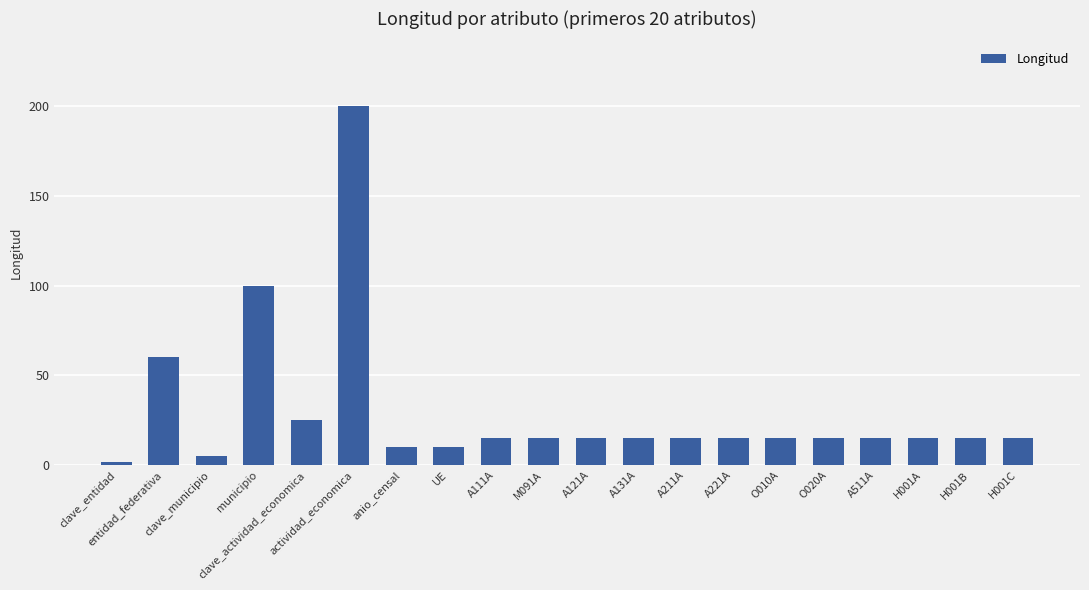

True or false: the data shows 15 at A131A.

True